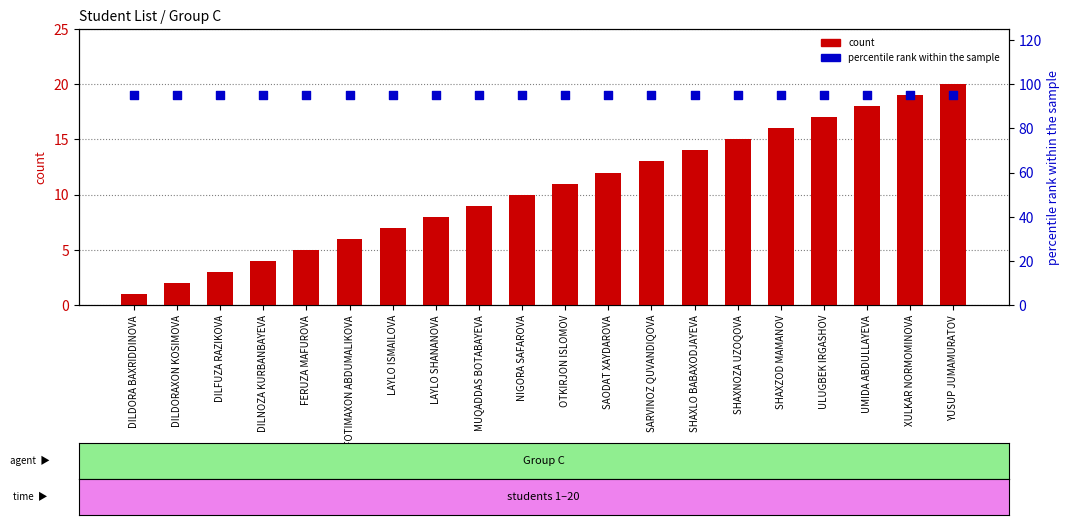

Is the value of percentile rank within the sample at FOTIMAXON ABDUMALIKOVA greater than the value of count at SHAXNOZA UZOQOVA?

Yes